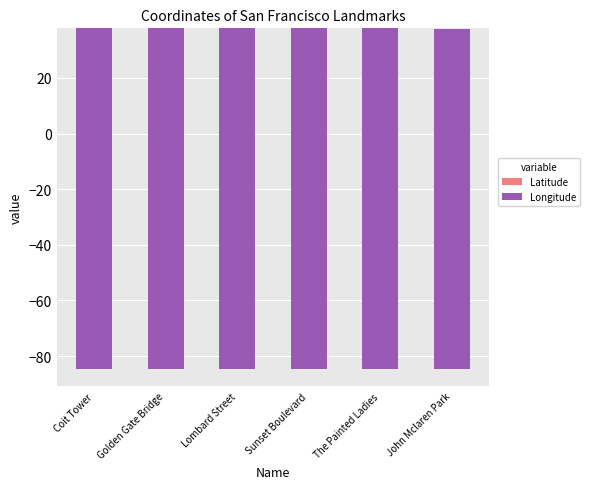

How many bars are there in each group?

2